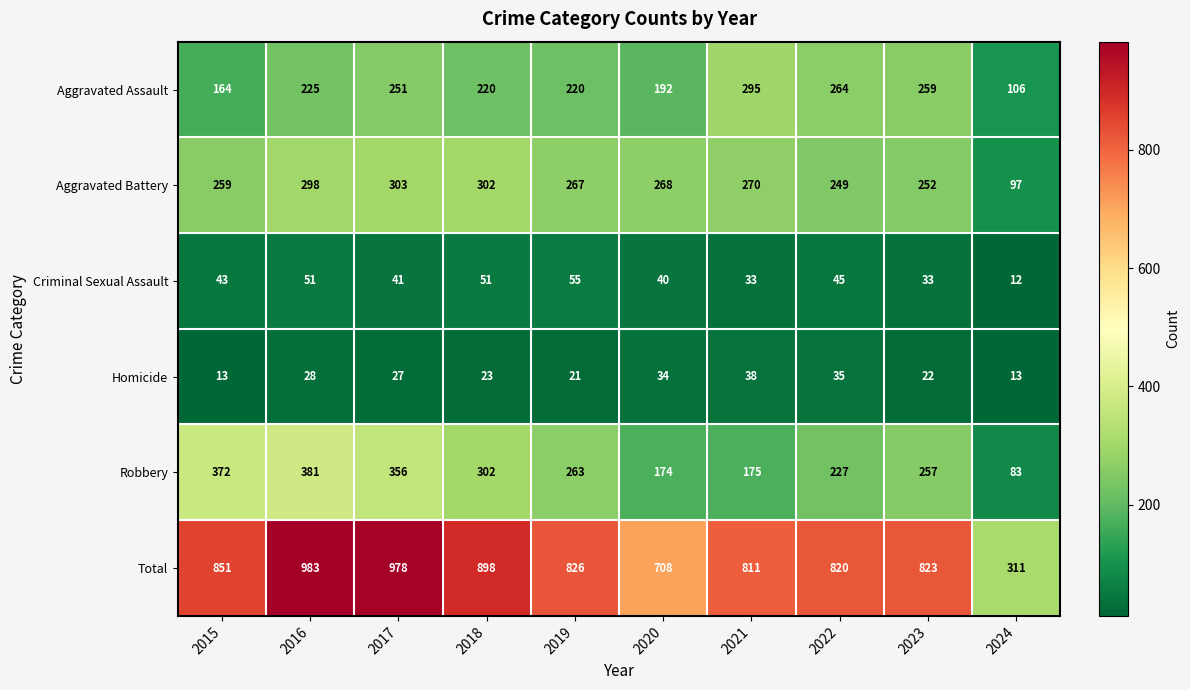

True or false: Criminal Sexual Assault has a value of 55 at 2019.

True